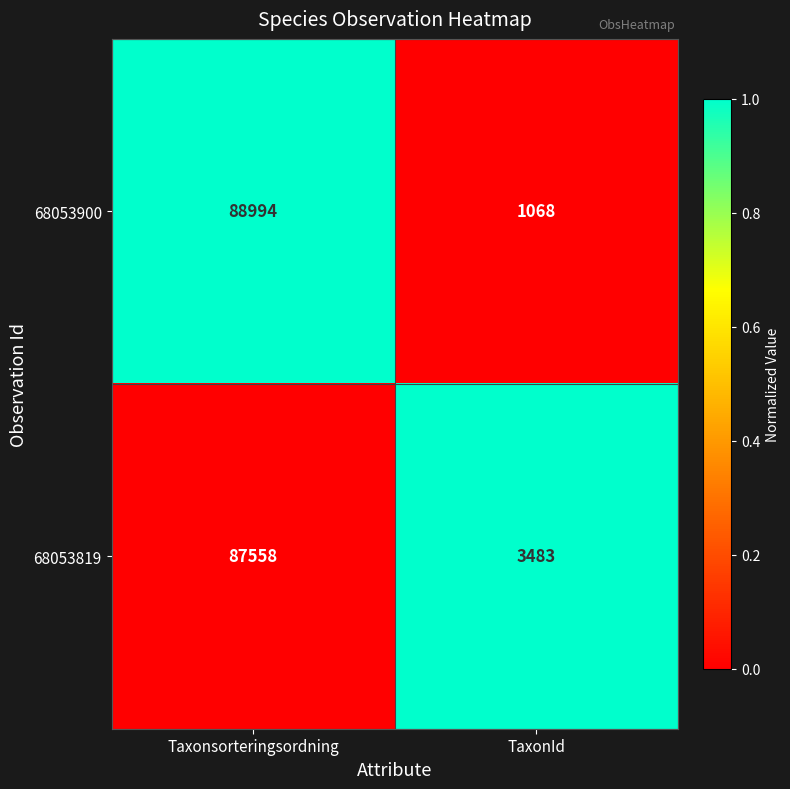

Which series has the largest range (max minus min)?

68053900